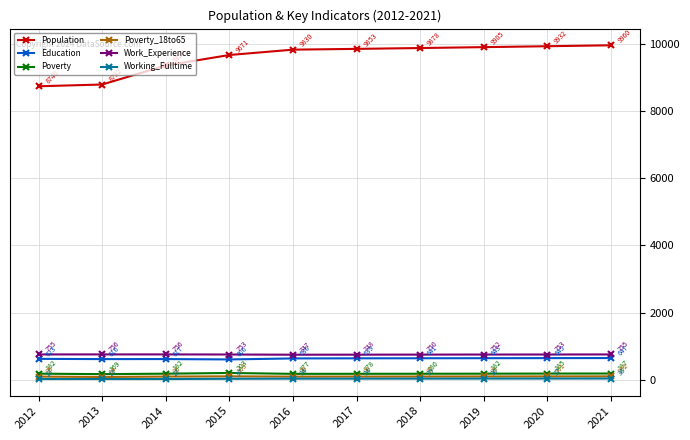

What is the difference between the maximum and second lowest values in the Education series?

31